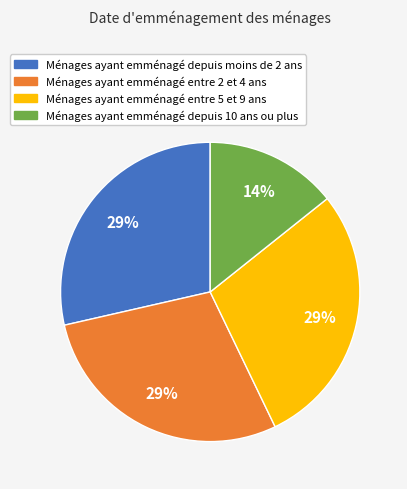

Do Ménages ayant emménagé entre 2 et 4 ans and Ménages ayant emménagé depuis moins de 2 ans together represent more than half of the pie?

Yes